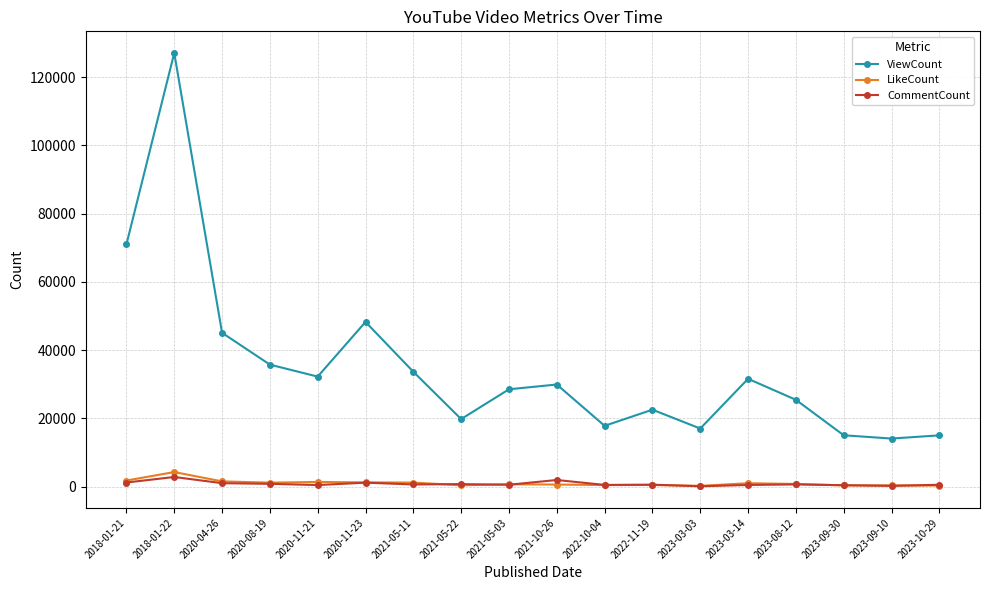

The ViewCount series shows 48267 at 2020-11-23. True or false?

True